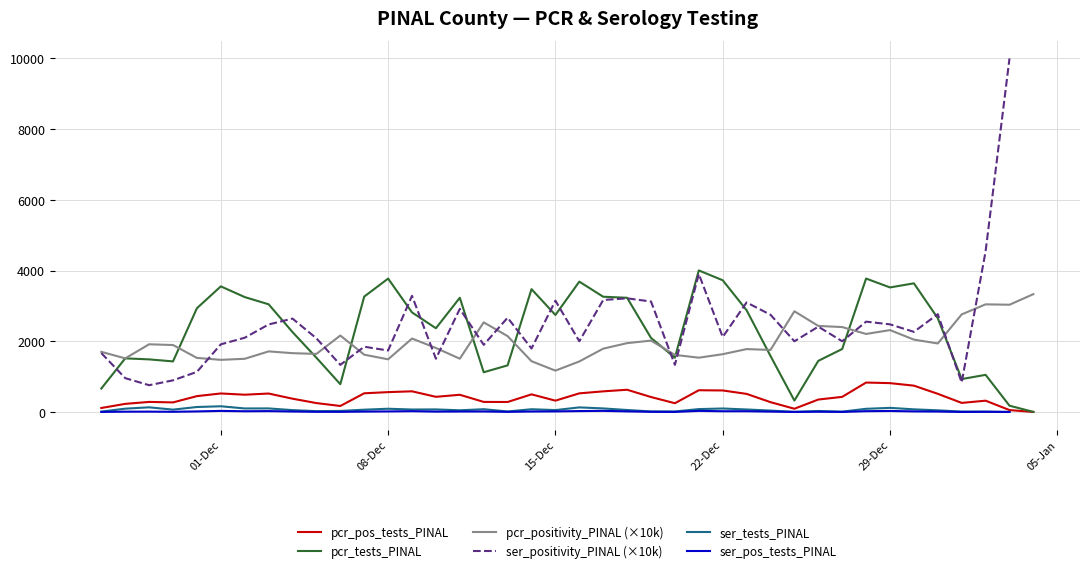

What is the maximum value for pcr_positivity_PINAL (×10k)?

3333.3